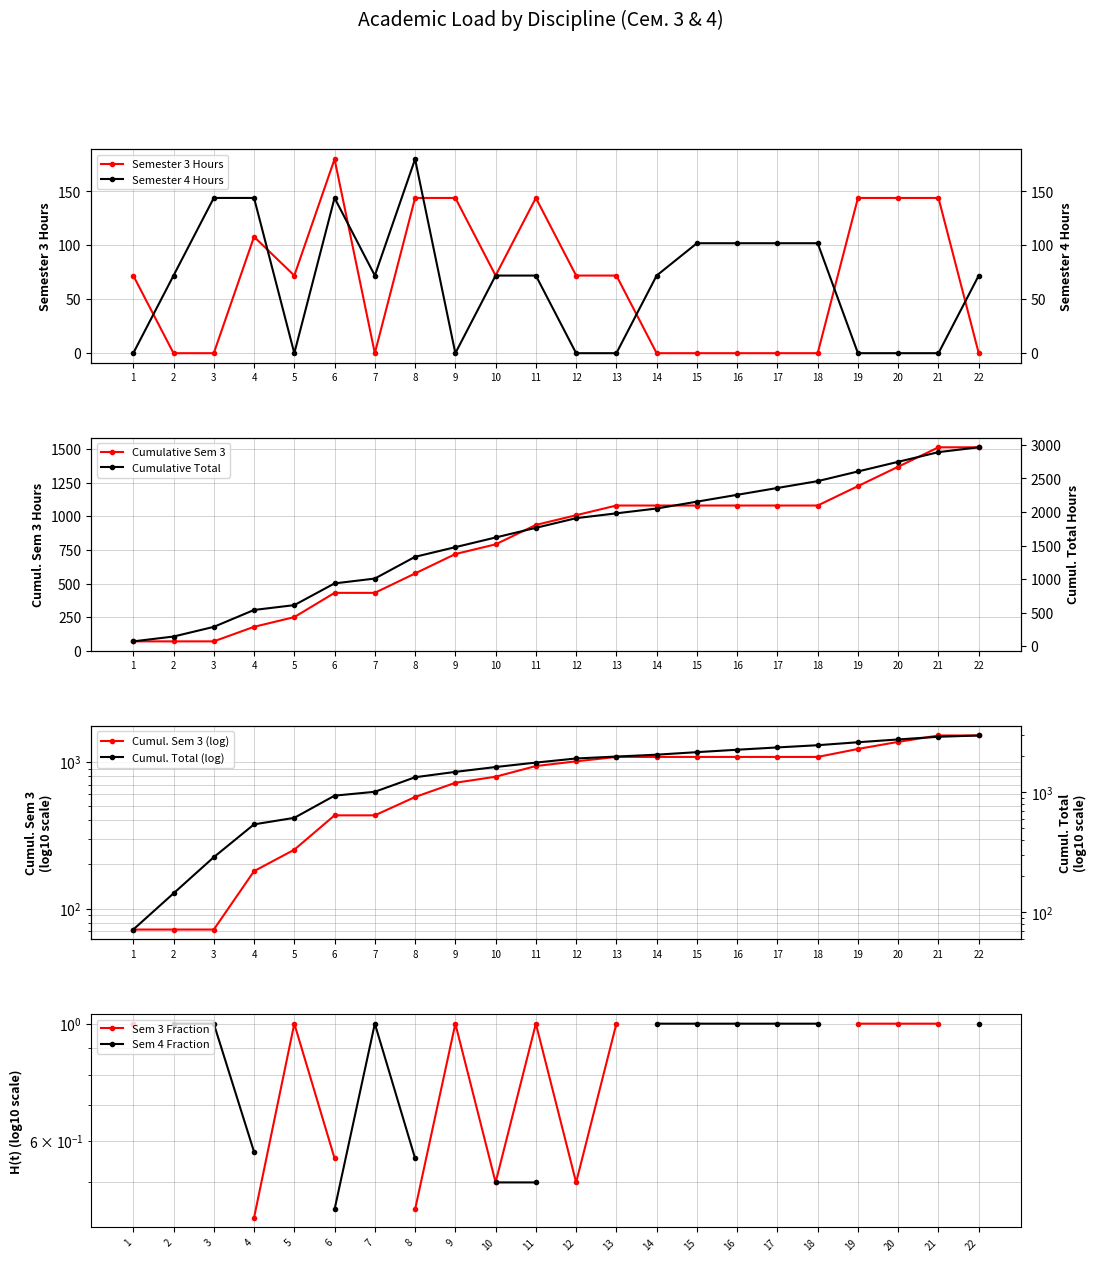

True or false: Semester 4 Total Hours has more than 1 interior local peaks.

True